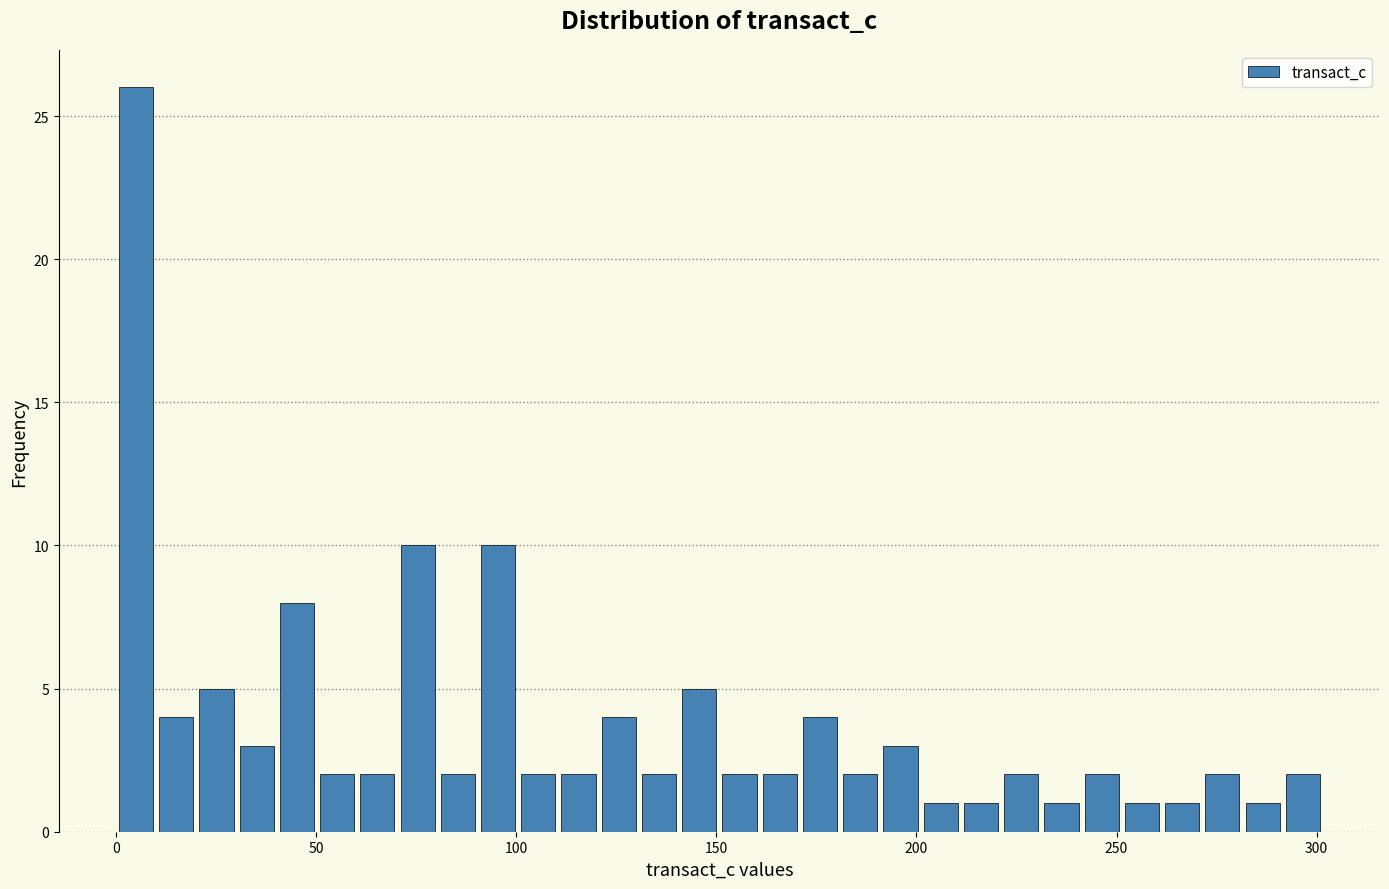

Read against the x-axis, roughly where is the centre of the tallest bar?

5